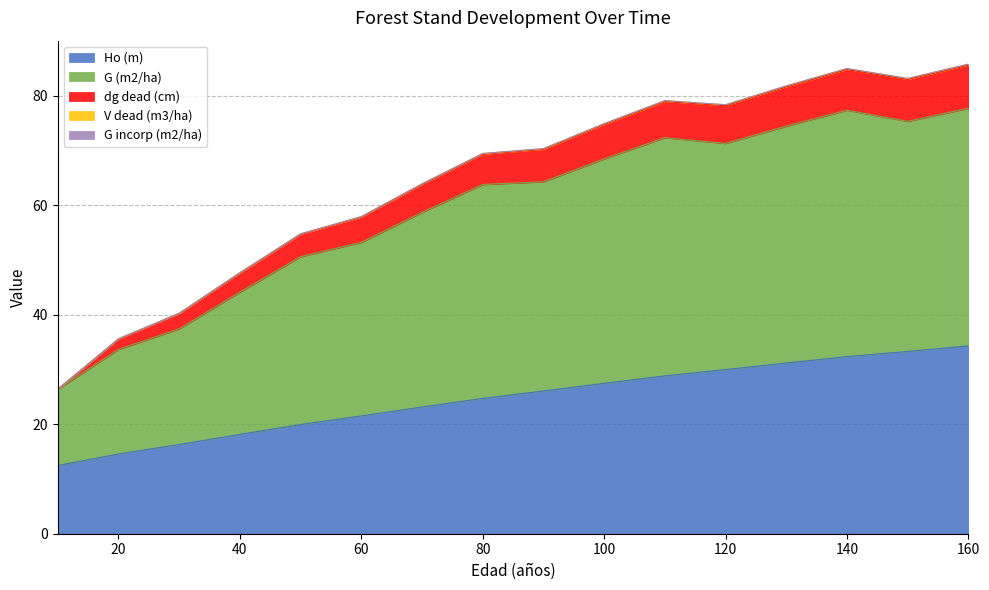

At which category does the chart reach its minimum across all series?

10